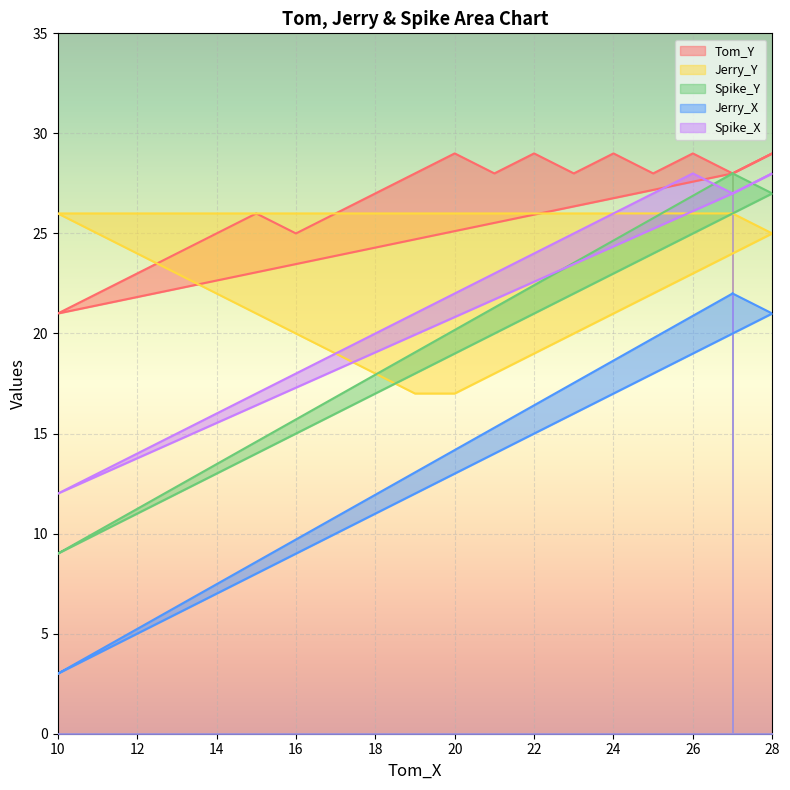

True or false: Tom_Y and Spike_X intersect in this chart.

False